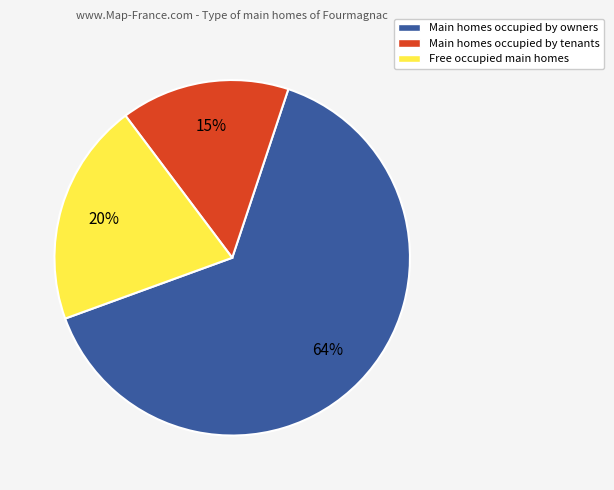

To the nearest percent, what is the average slice percentage?

33%